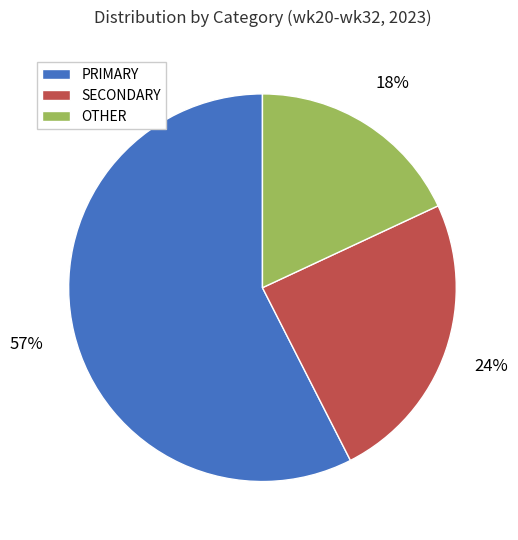

Combined, do SECONDARY and OTHER account for over 50%?

No